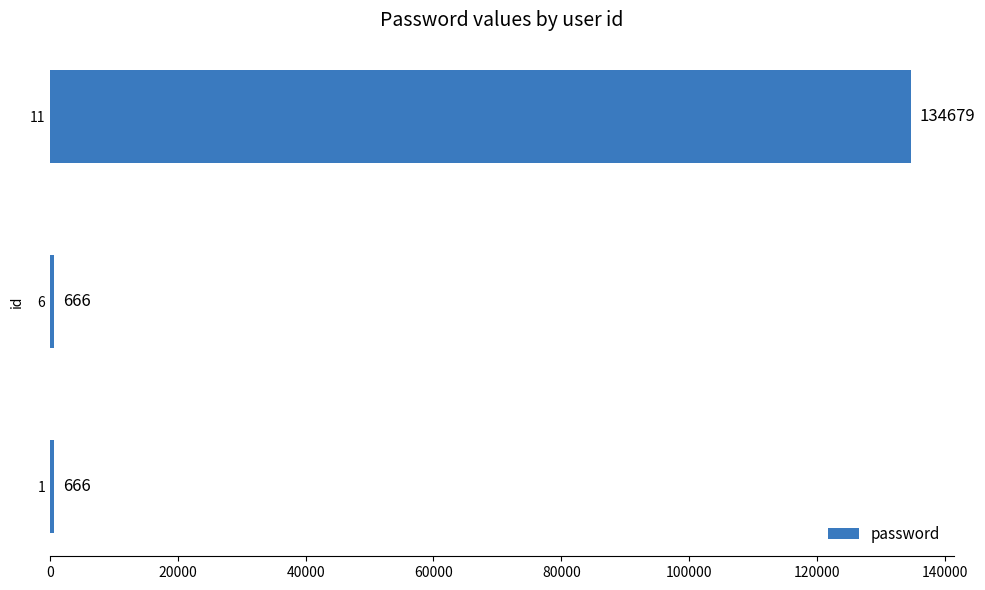

Which label corresponds to the largest value in the chart?

11